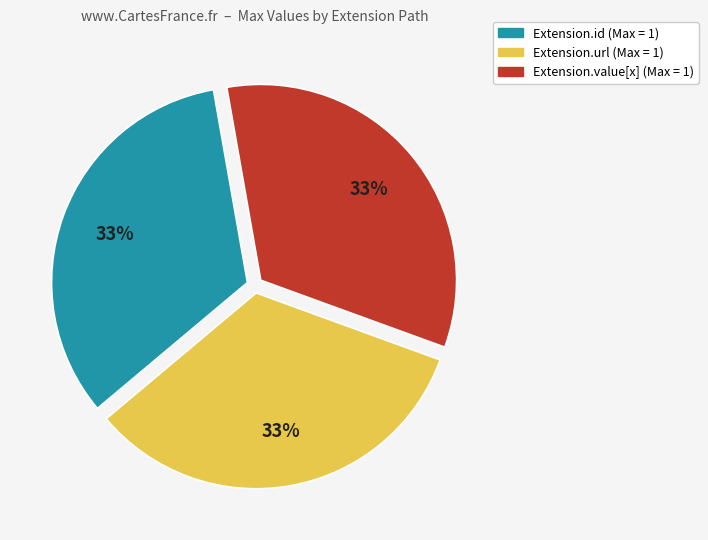

To the nearest percent, what is the average slice percentage?

33%